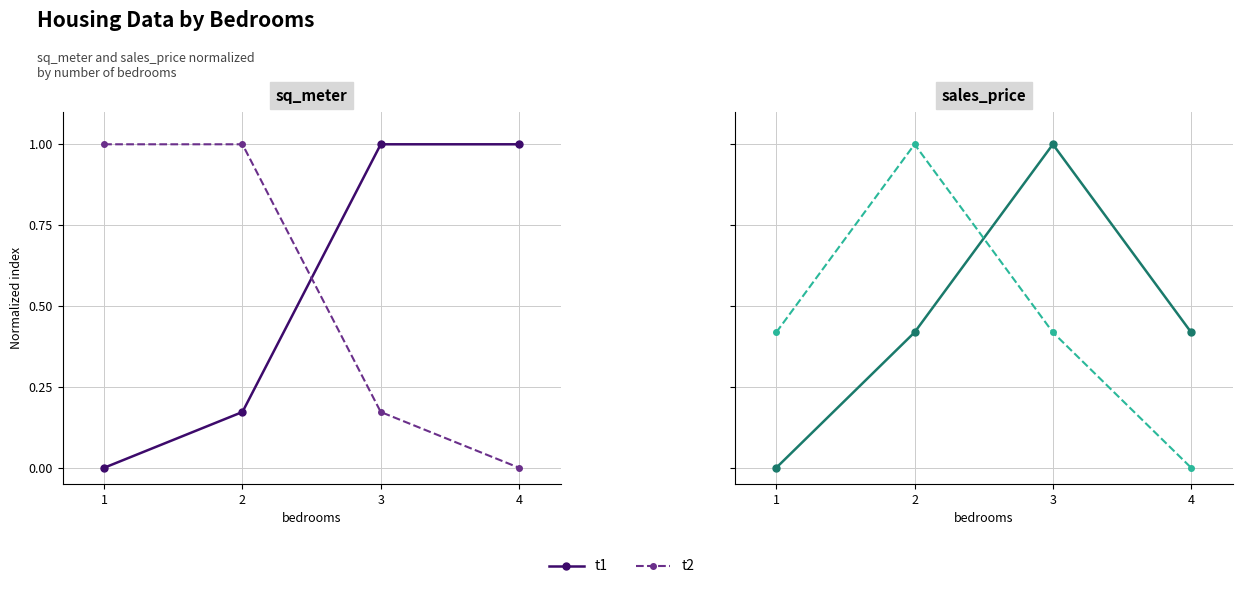

Is it true that t1 equals 0.7 at 2?

False